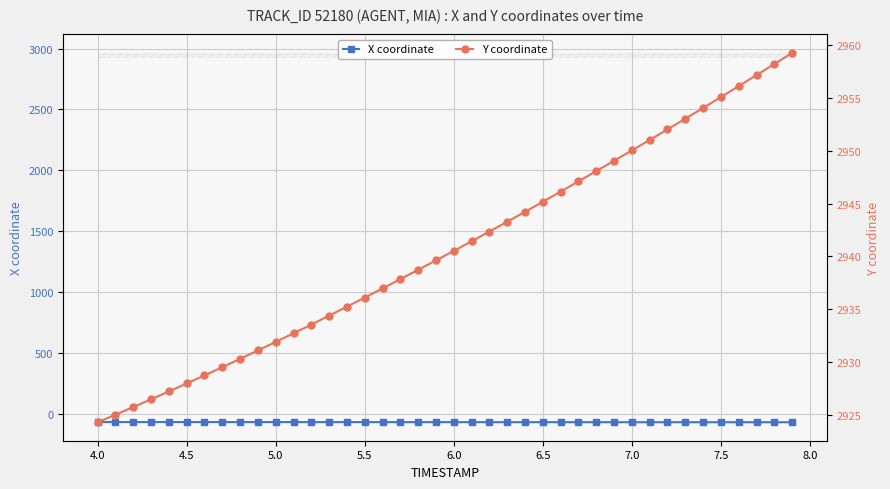

True or false: Y coordinate has more than 0 points higher than both neighbors.

False